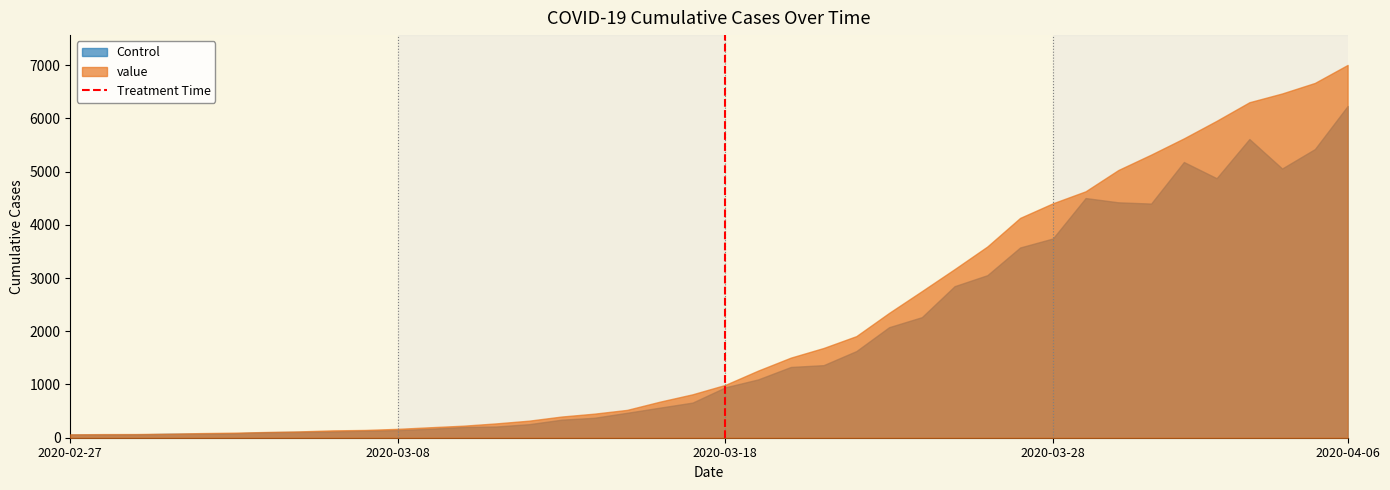

How many series are shown in this chart?

2